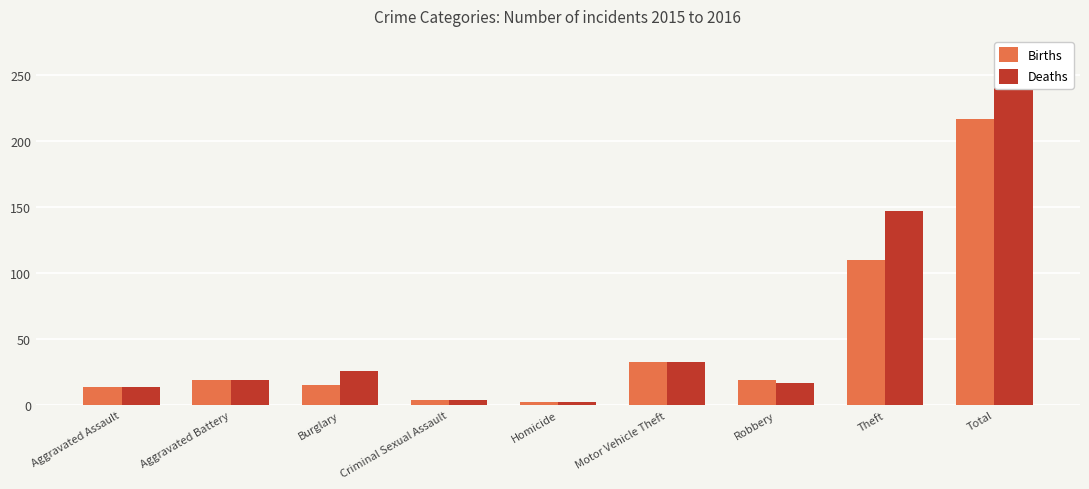

What is the value of the Births bar at the 9th from the left?

217